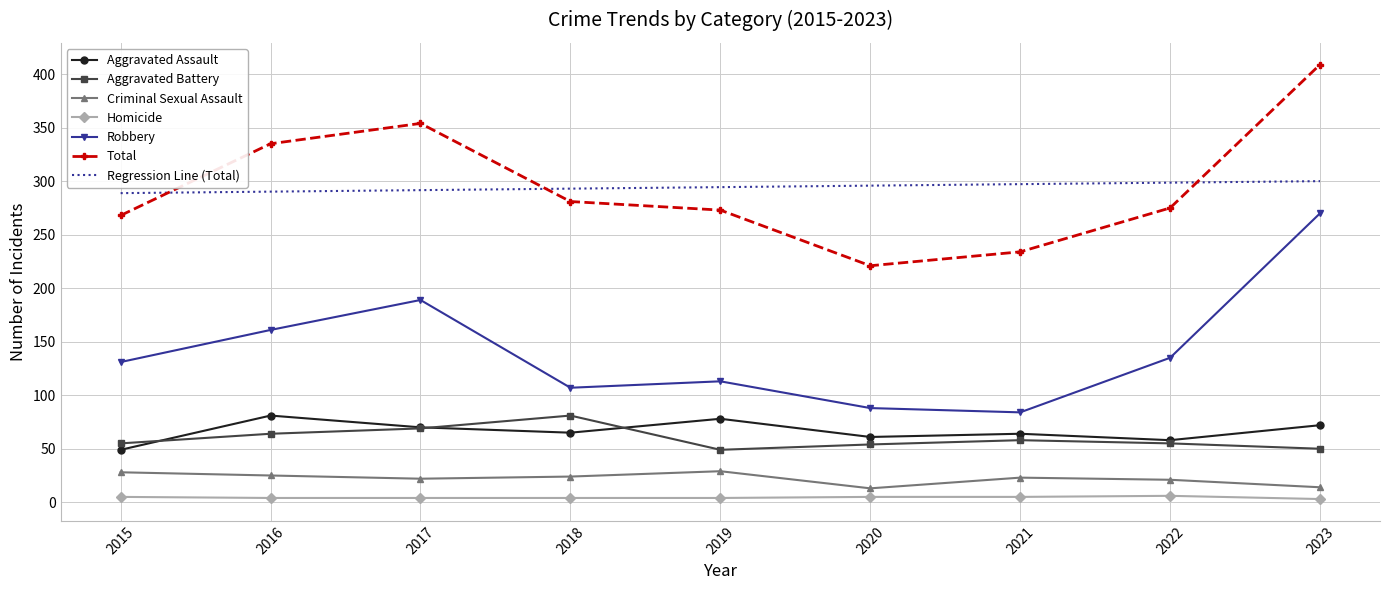

True or false: Robbery has more than 2 points higher than both neighbors.

False